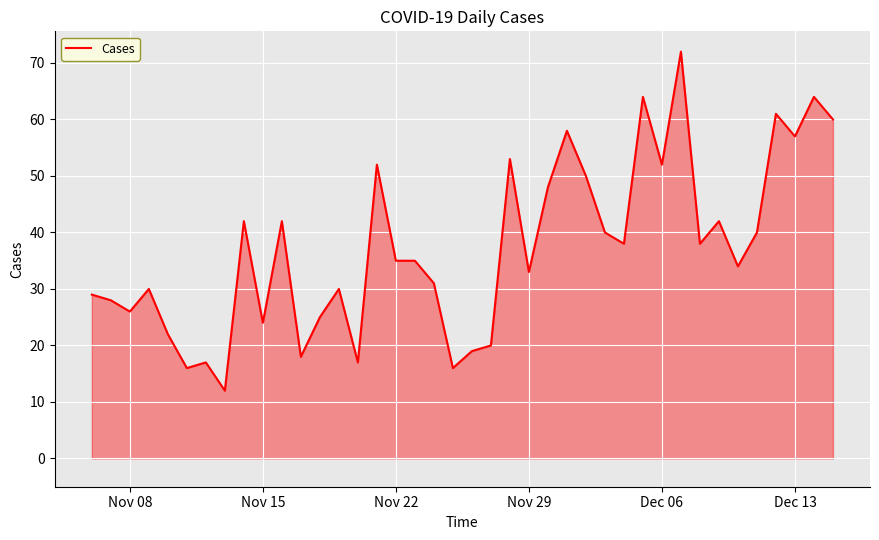

What is the minimum value shown in the chart?

12